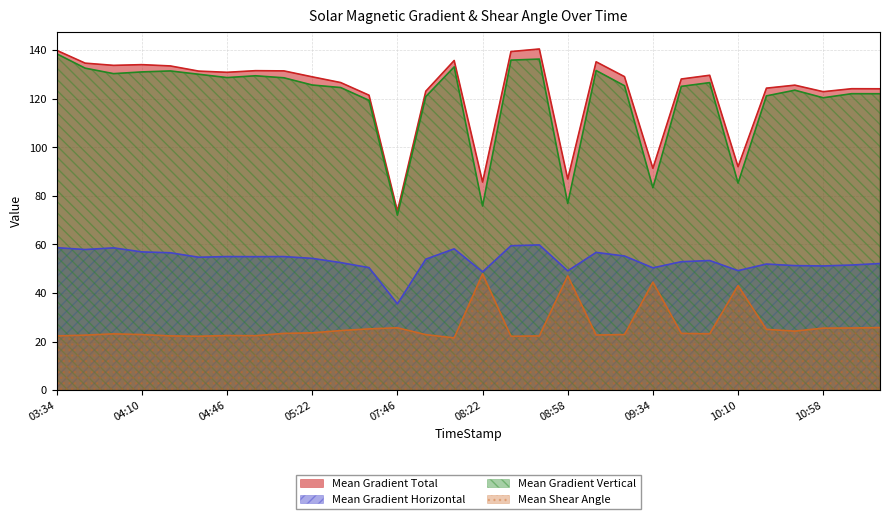

True or false: Mean Gradient Horizontal and Mean Shear Angle cross at least once.

False